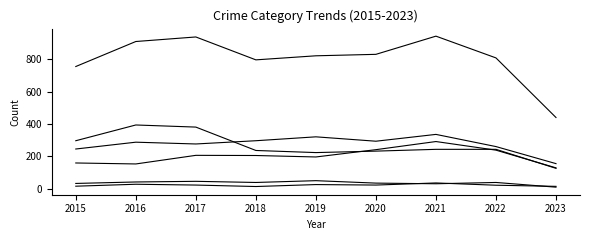

Is this an area chart (filled region under the line)?

No